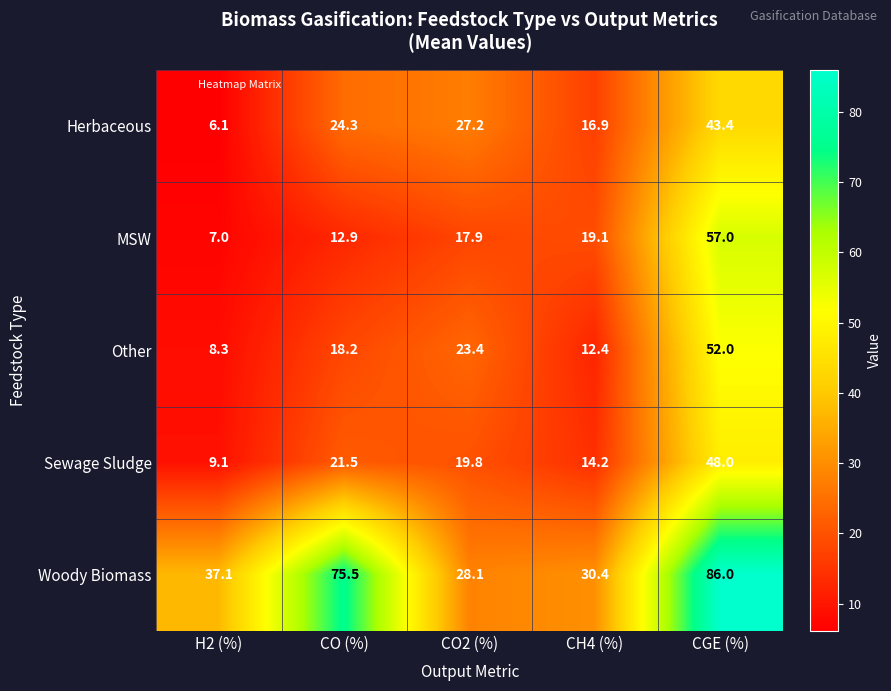

What is the approximate value of Herbaceous at CGE (%)?

43.4